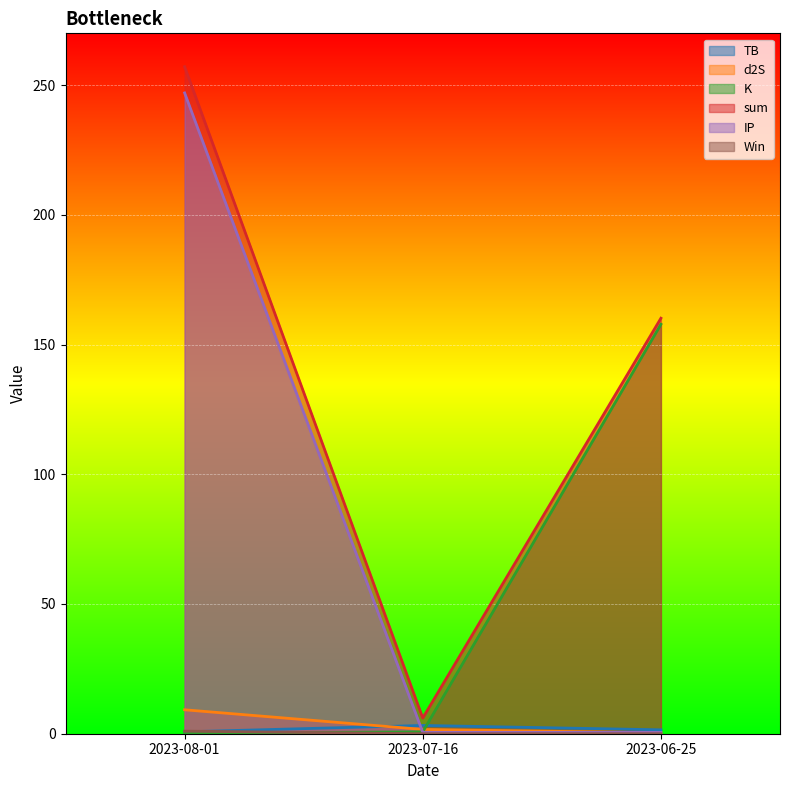

What position from the left is 2023-07-16?

2